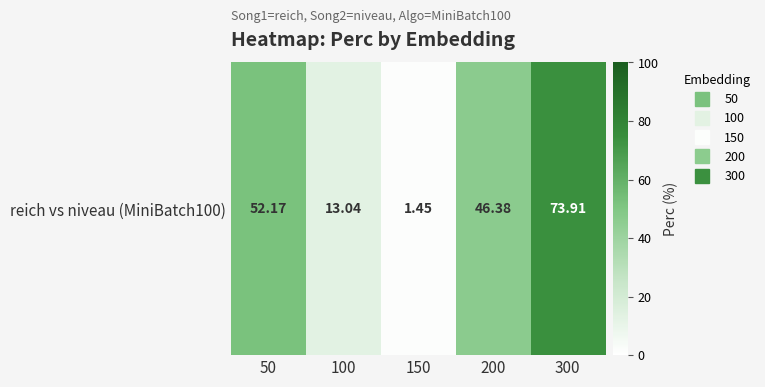

At which label does the data first exceed 46?

50